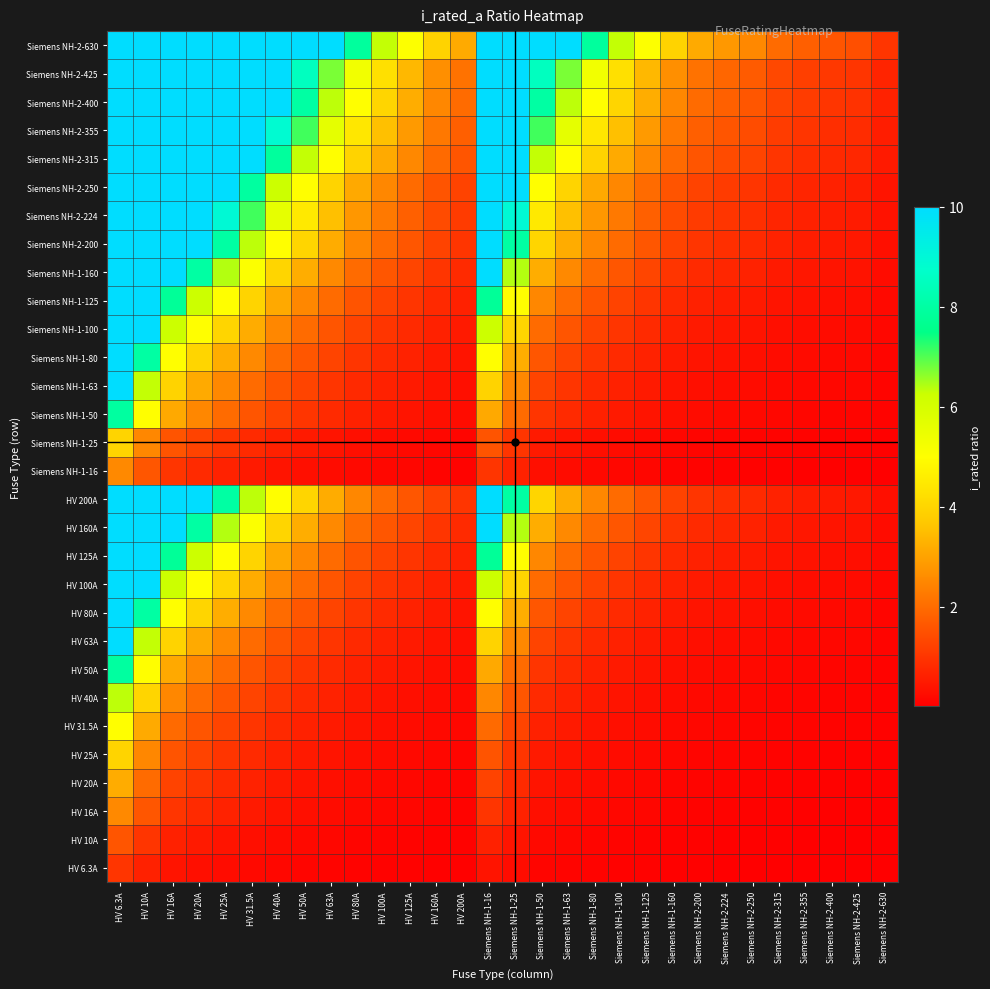

What is the total value across all series at Siemens NH-2-315?

13.8